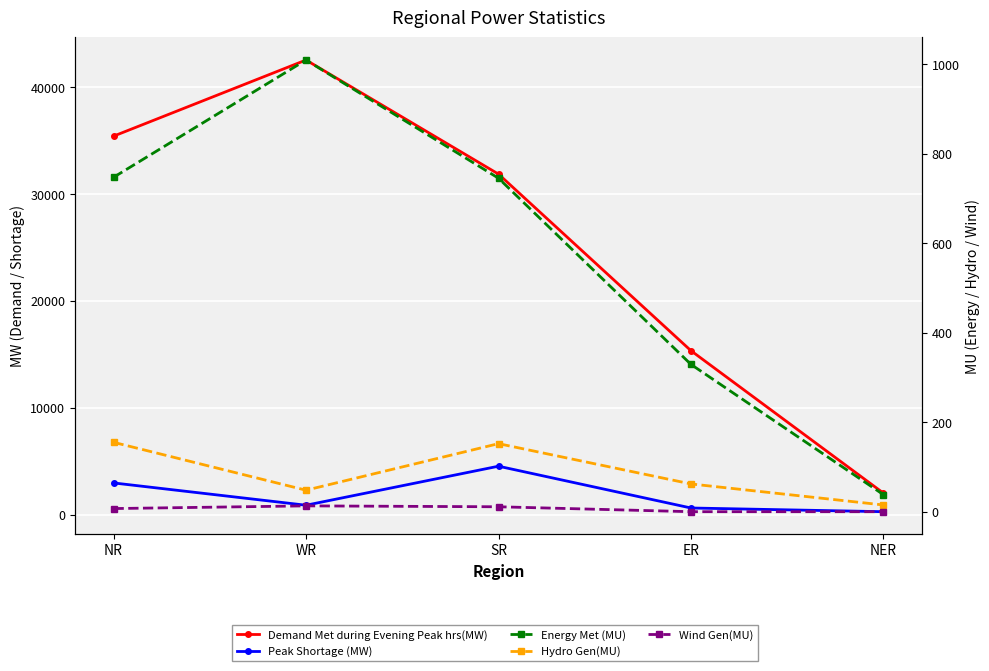

Reading left to right, list all the values displayed in this chart.

Demand Met during Evening Peak hrs(MW): 35426	42550	31875	15347	2018
Peak Shortage (MW): 2975	888	4540	629	283
Energy Met (MU): 747	1009	745	329	38
Hydro Gen(MU): 155	48	152	62	15
Wind Gen(MU): 7	13	11	0	0